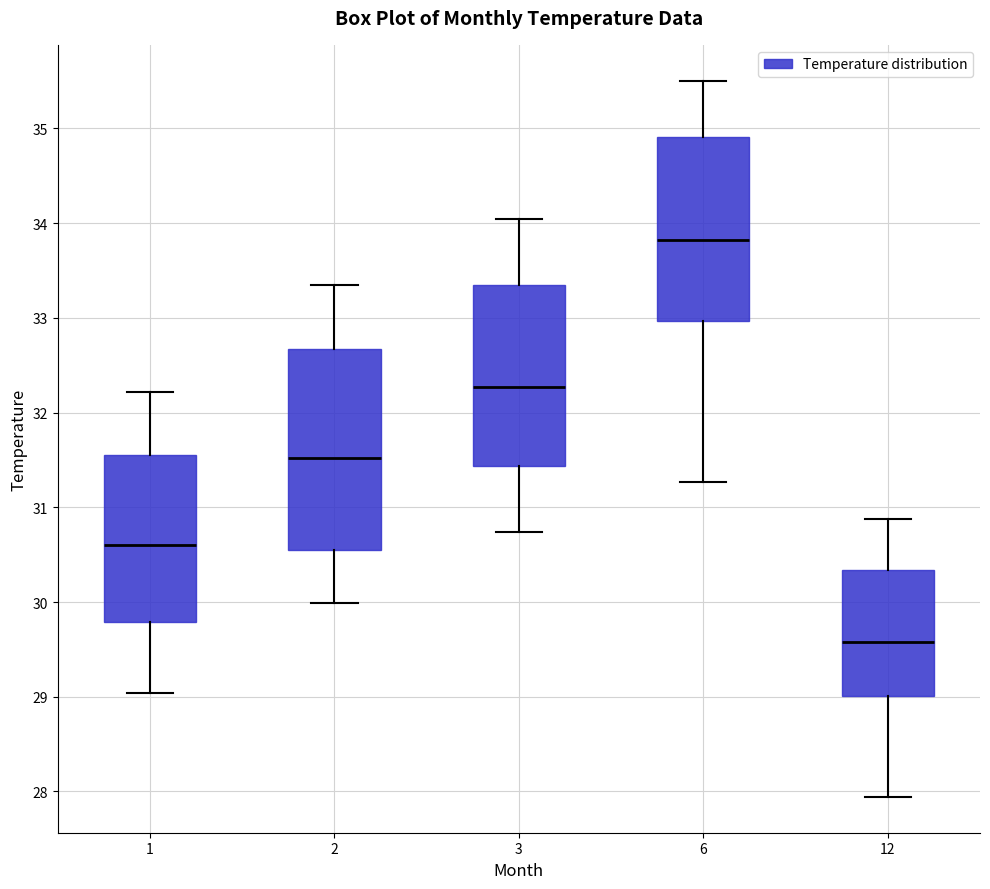

Where does the median line of the box at x = 3 sit on the y-axis? The values are not printed on the chart, so give them approximately, as read against the axis.

32.3